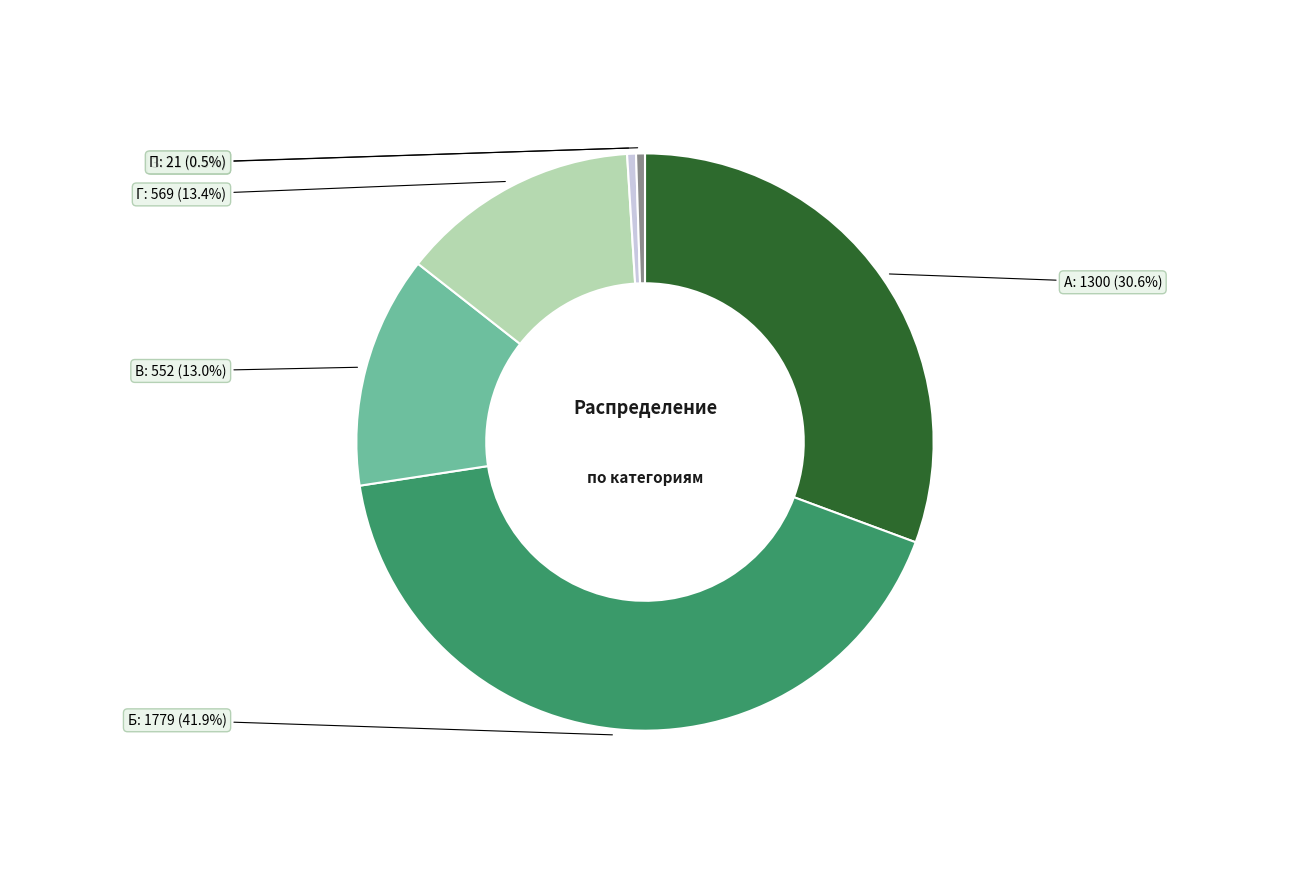

What percentage is the Г slice, to the nearest percent?

13%